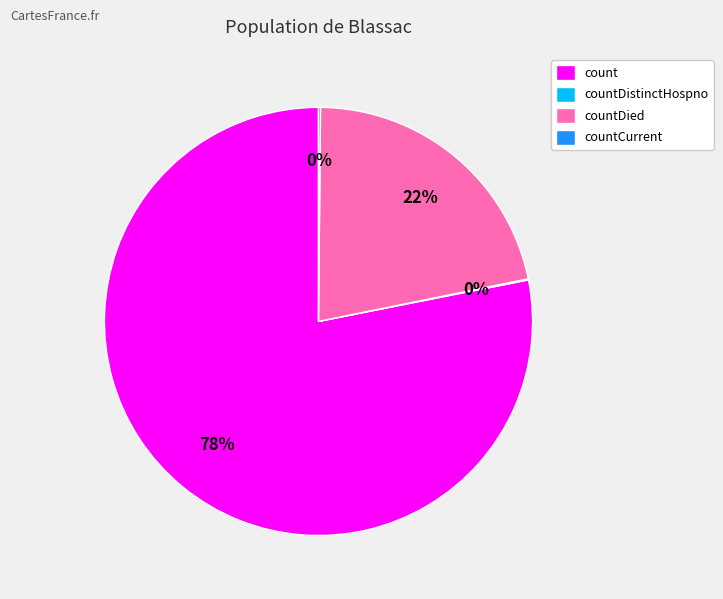

Combined, do count and countDied account for over 50%?

Yes